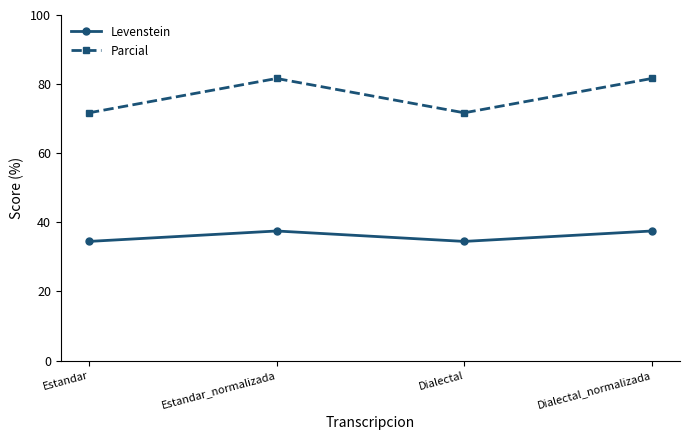

What is the total value across all series at Estandar_normalizada?

119.1